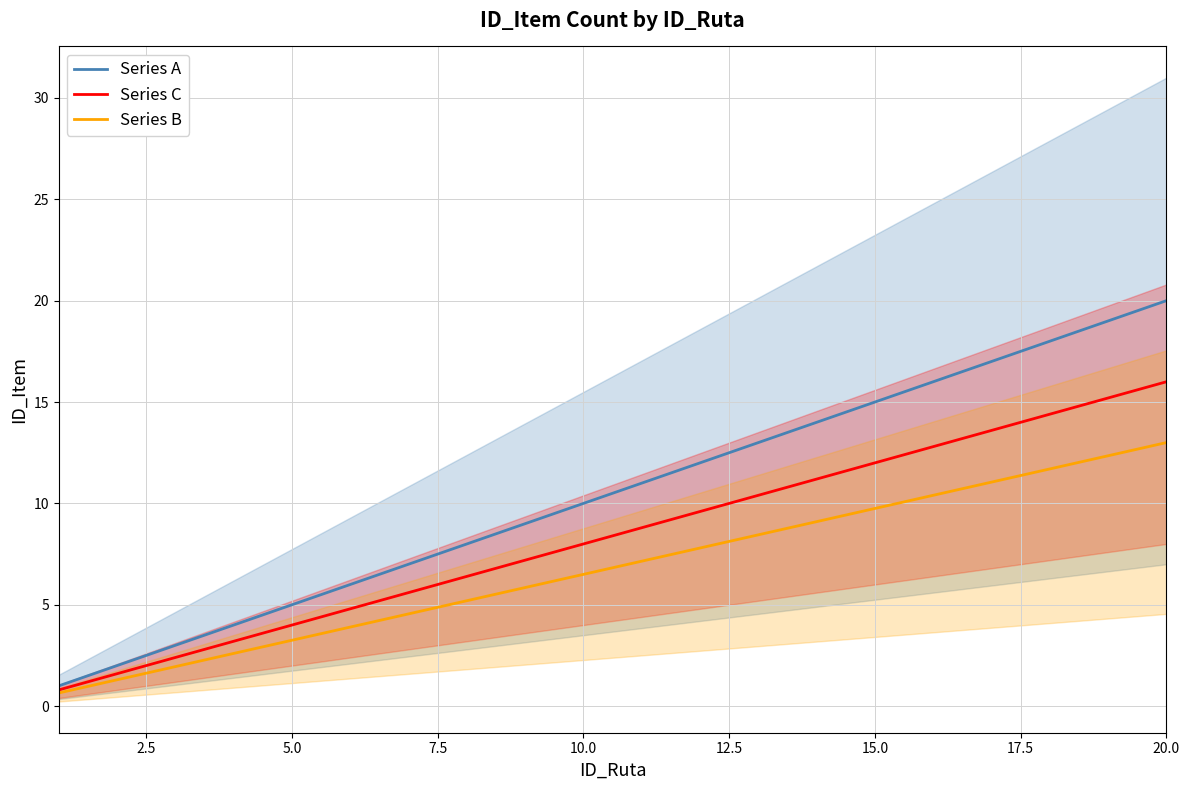

At which label does Series A reach its peak?

20.0